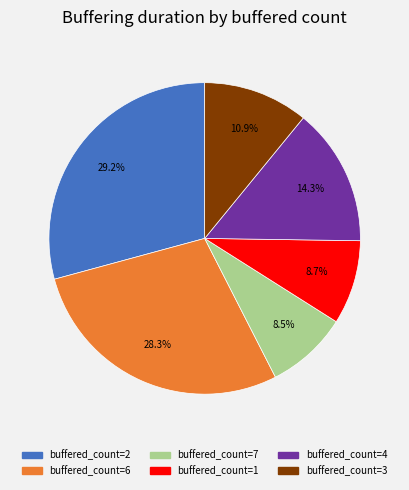

Is there a majority slice in this chart?

No